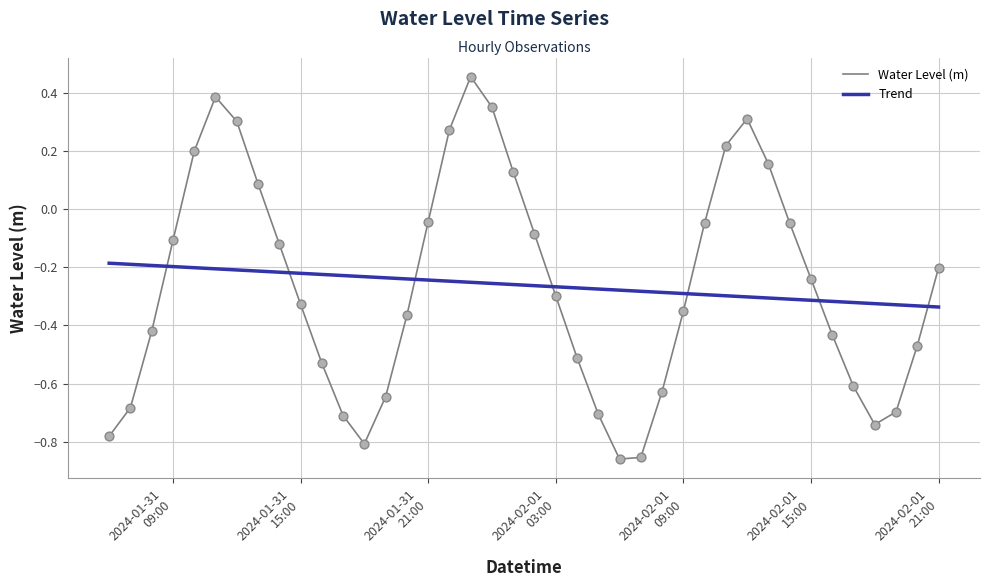

Which series has the widest spread of values?

Water Level (m)